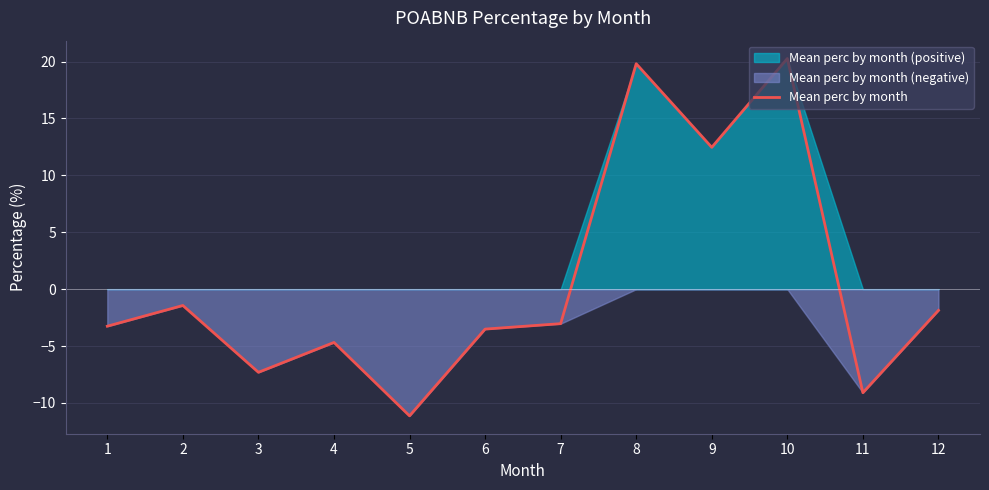

The value at 9 is 12.5. True or false?

True